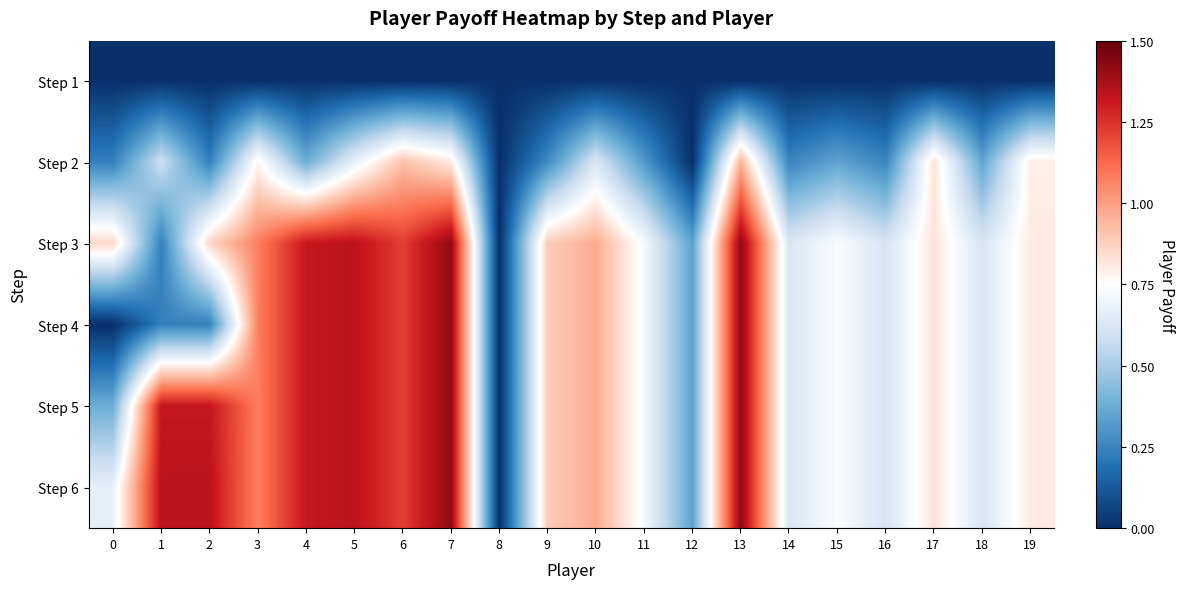

Rank the series at 6 from lowest to highest value.

Step 1, Step 2, Step 3, Step 4, Step 5, Step 6